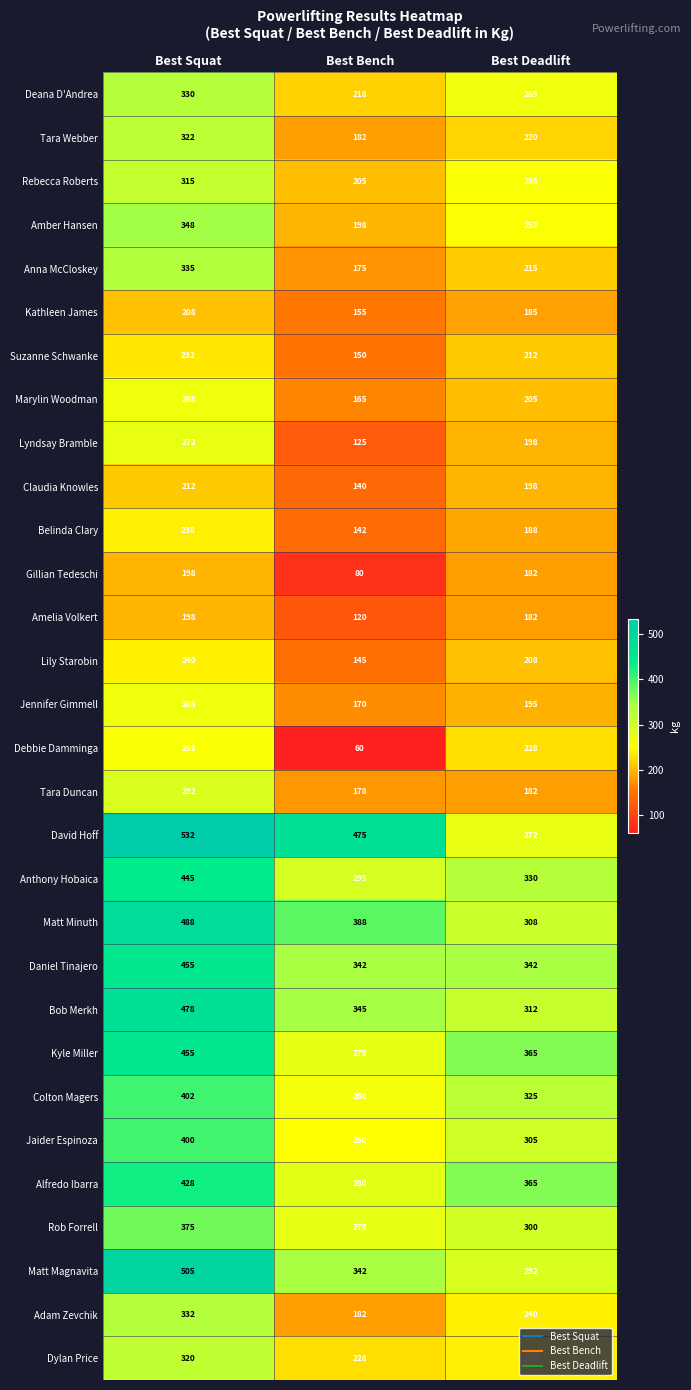

Which category has the lowest value across all series?

Best Bench